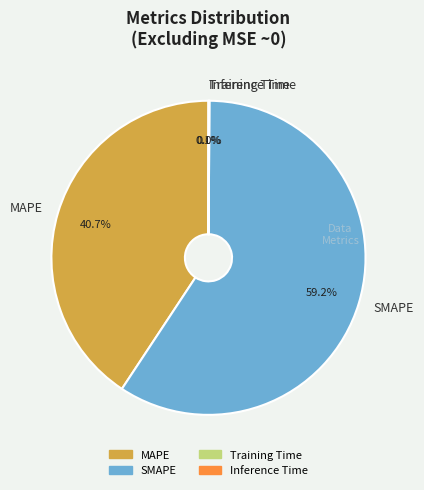

What percentage do SMAPE and MAPE together represent?

99.9%